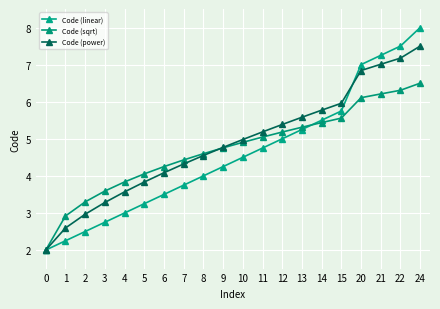

What is the sum of all Code (sqrt) values?

94.3